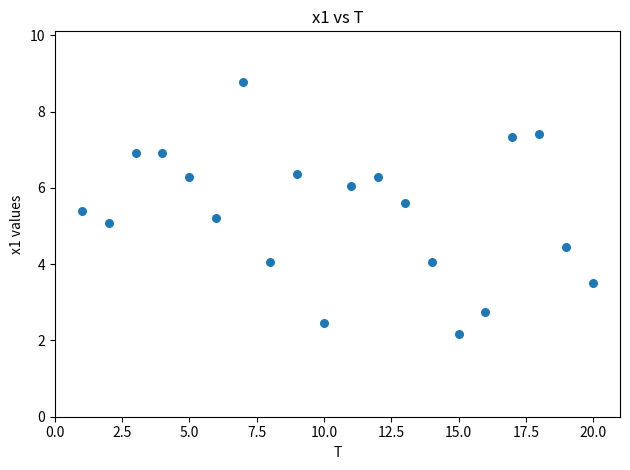

What is the range of X values (max minus min)?

19.0